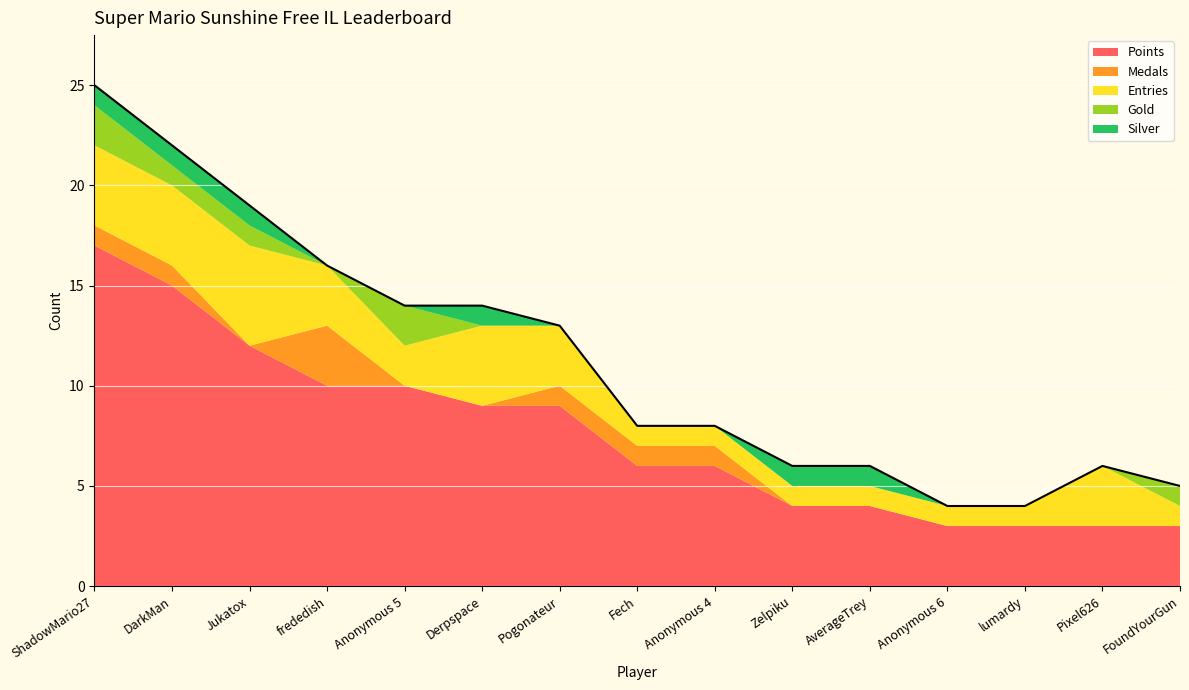

What is the difference between the maximum and minimum values in the Points series?

14